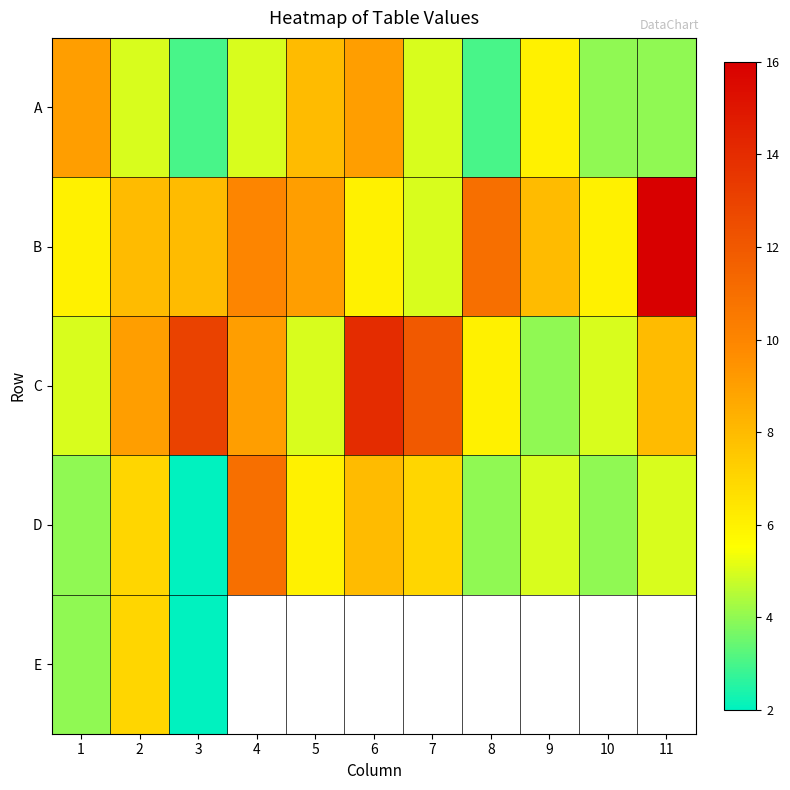

What is the sum of all A values?

61.0